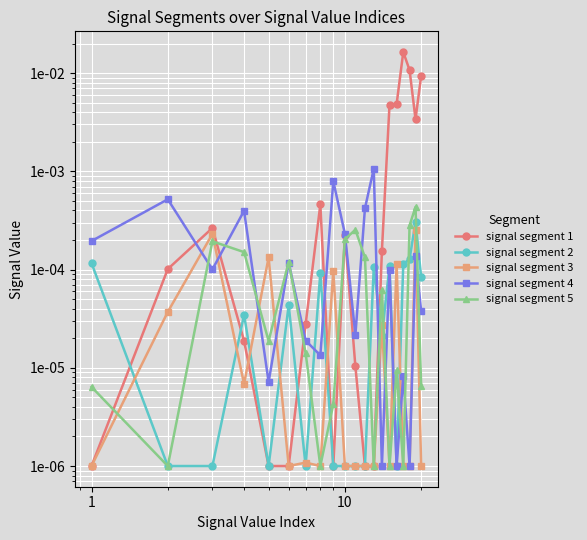

How many distinct data groups are displayed?

5